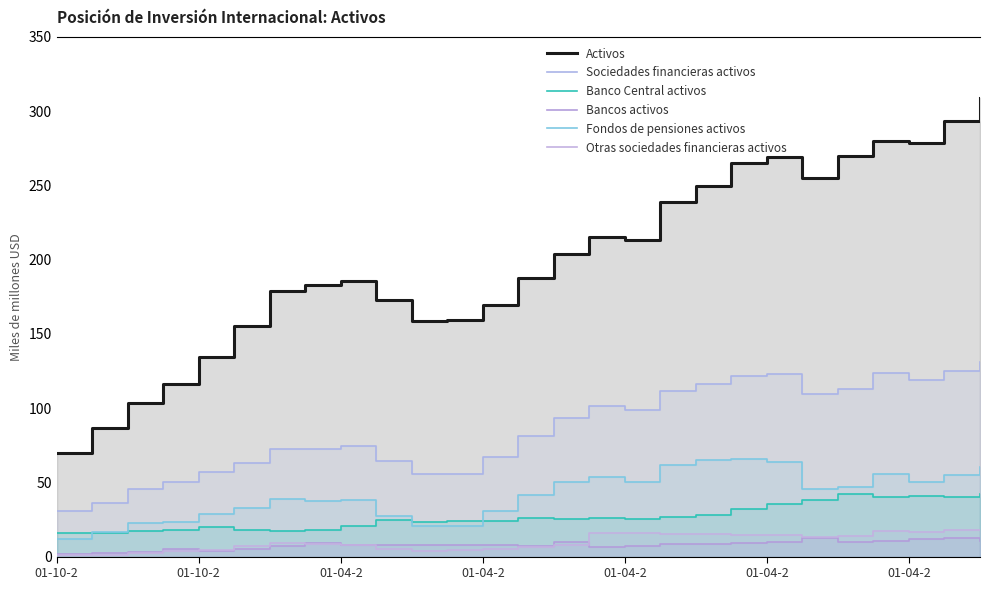

What is the sum of the Otras sociedades financieras activos values at 22 and 01-10-2?

14.4